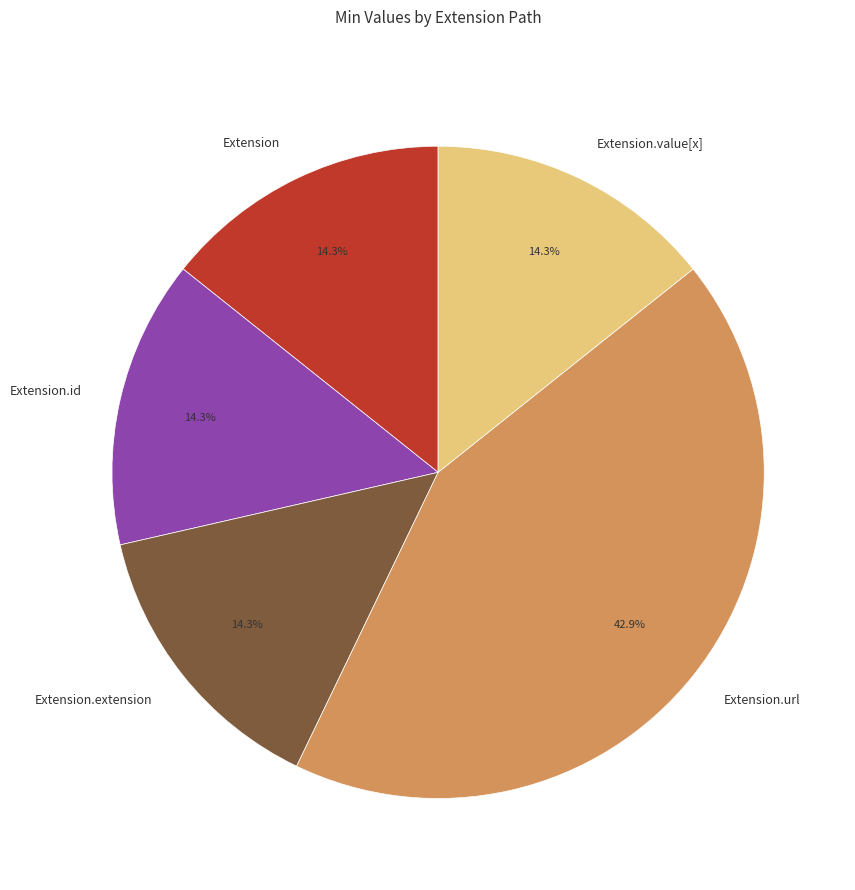

True or false: Extension.url accounts for 99% of the total.

False